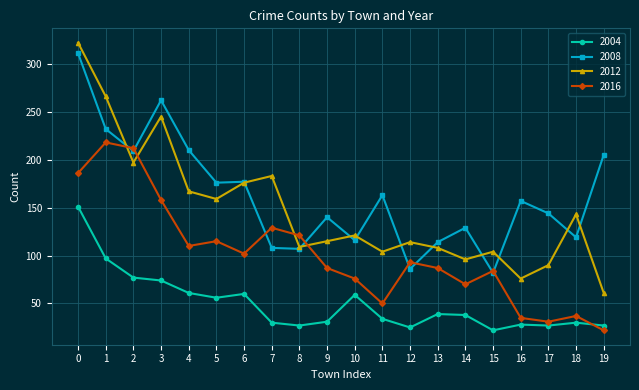

At which category is the sum across all series the highest?

0